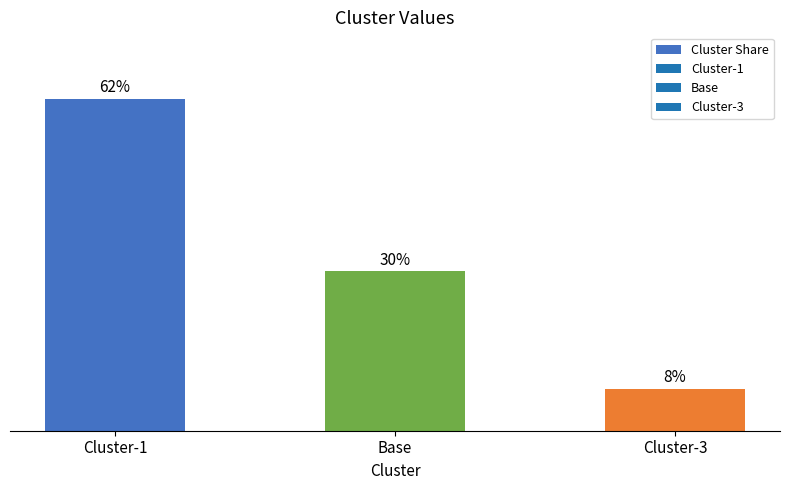

Which has a higher value, Base or Cluster-3?

Base